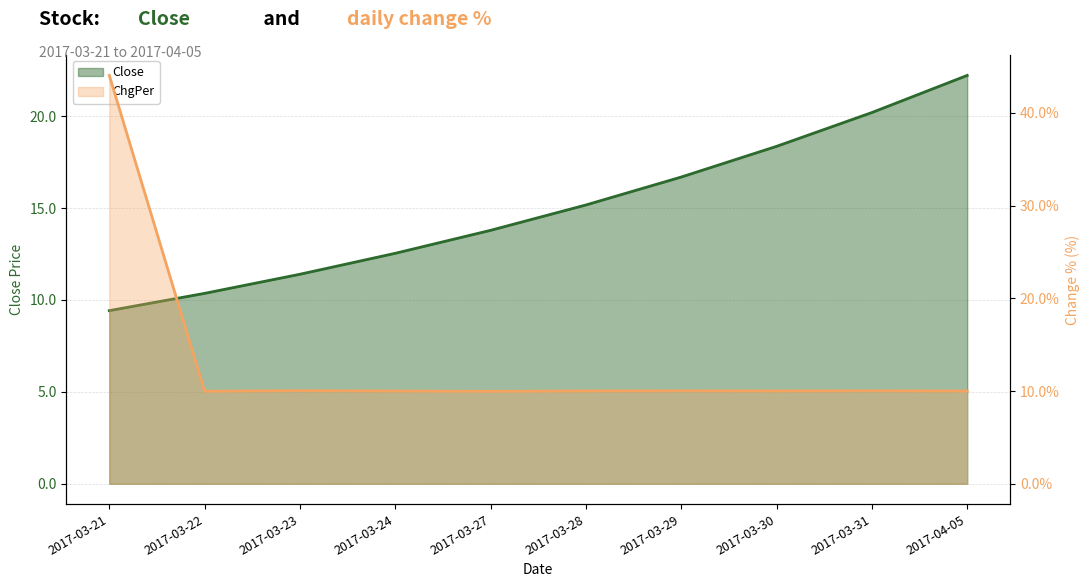

What is the value of the Close point at the 4th from the left?

12.5